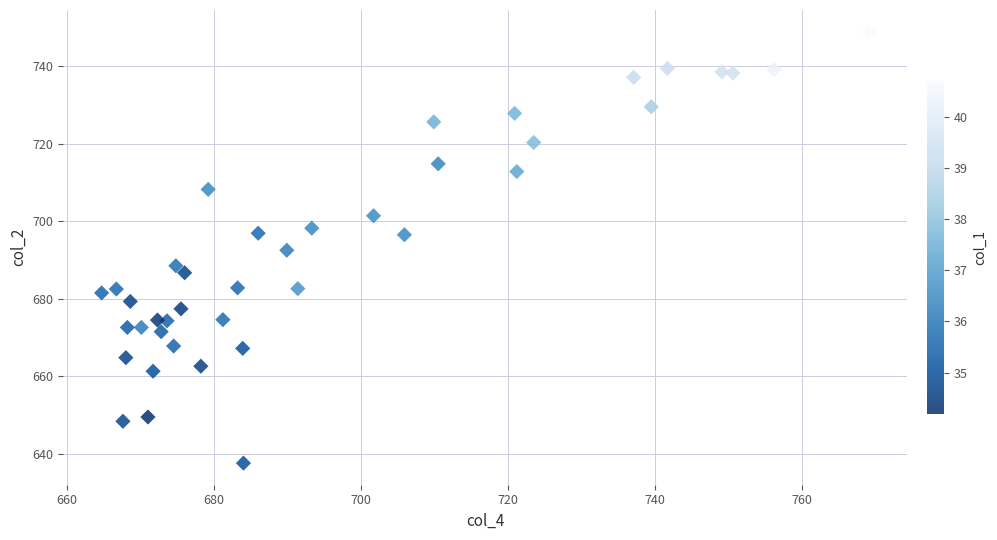

What is the range of X values (max minus min)?

104.4